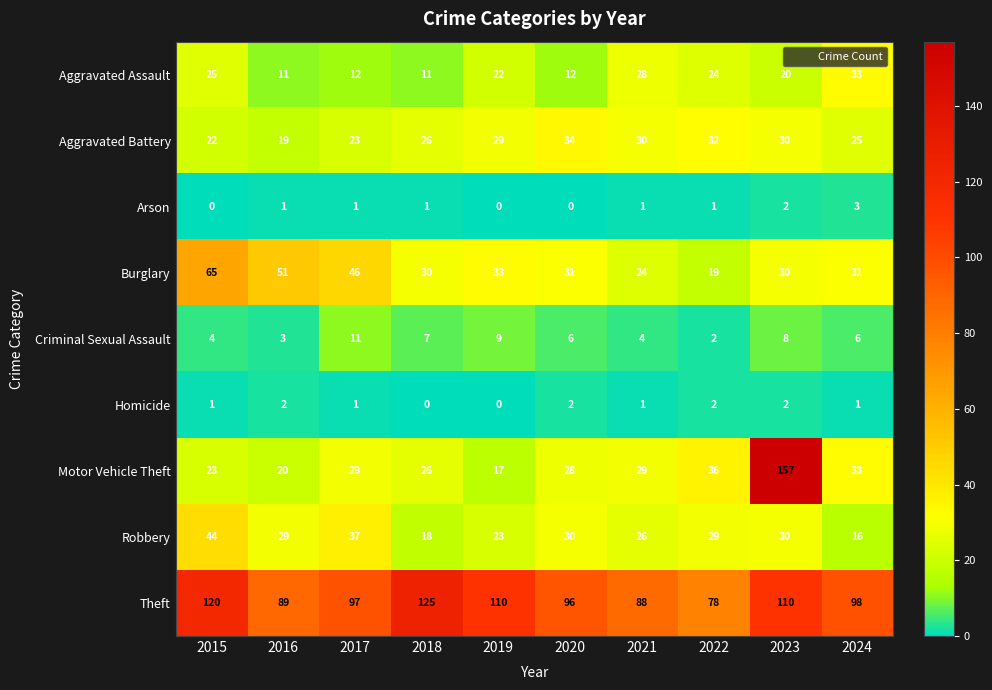

What is the total value across all series at 2022?

223